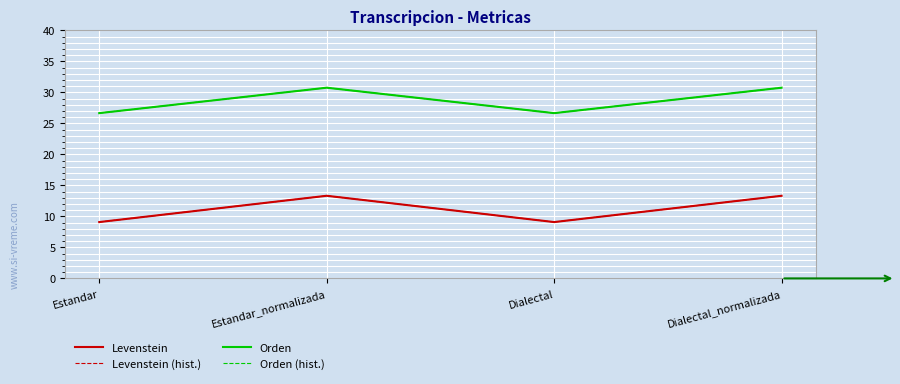

The value of Levenstein at Dialectal_normalizada is 21.9. True or false?

False